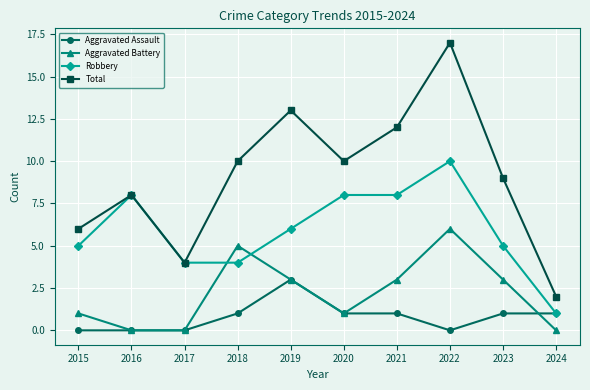

Rank the series by their average value, from highest to lowest.

Total, Robbery, Aggravated Battery, Aggravated Assault